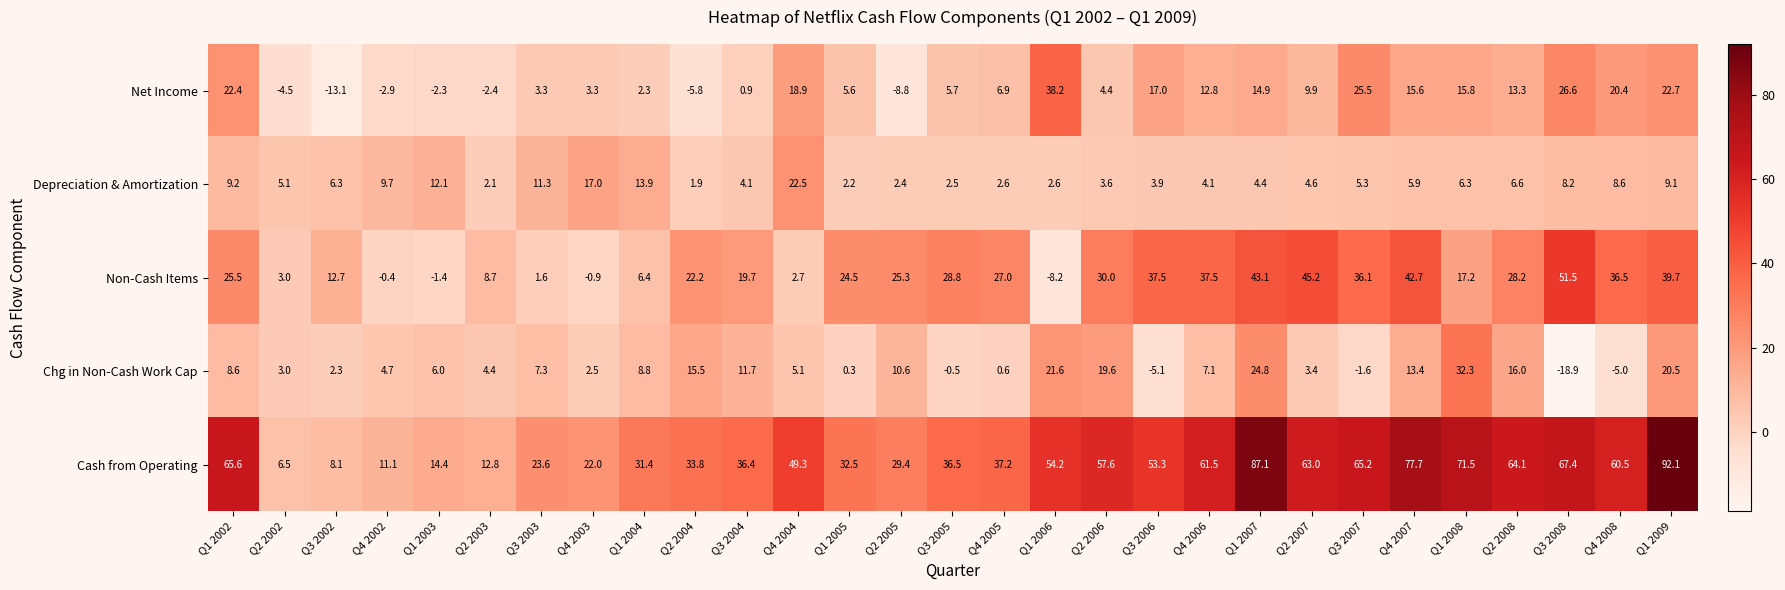

What is the spread (max minus min) of values at Q3 2005?

37.0